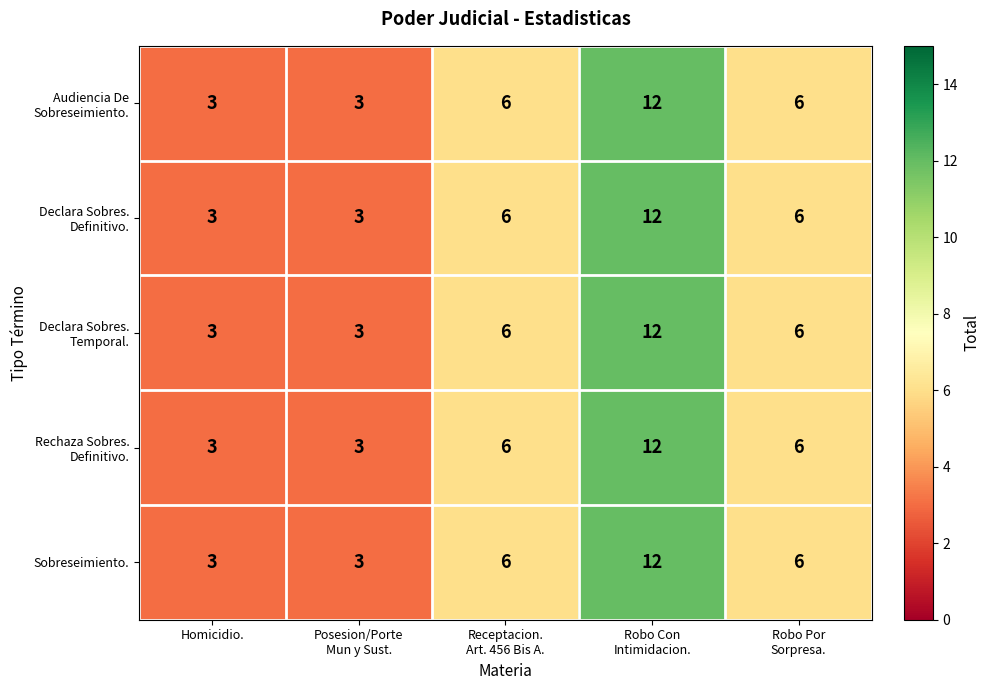

What is the average value of the Sobreseimiento. series?

6